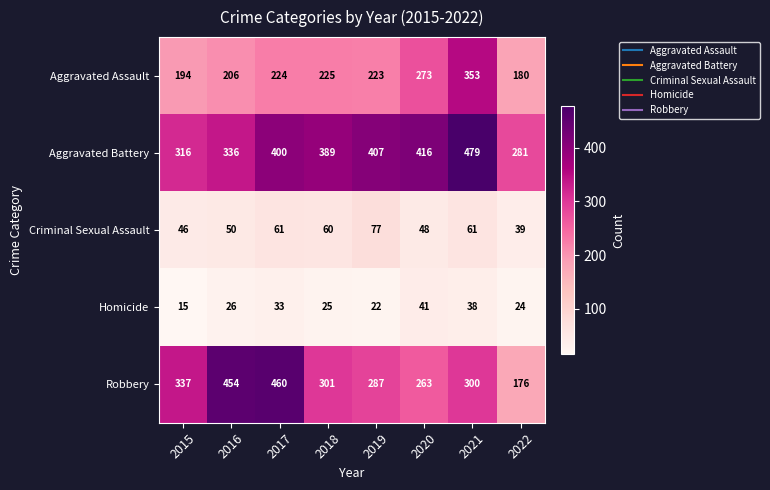

What is the sum of all Criminal Sexual Assault values?

442